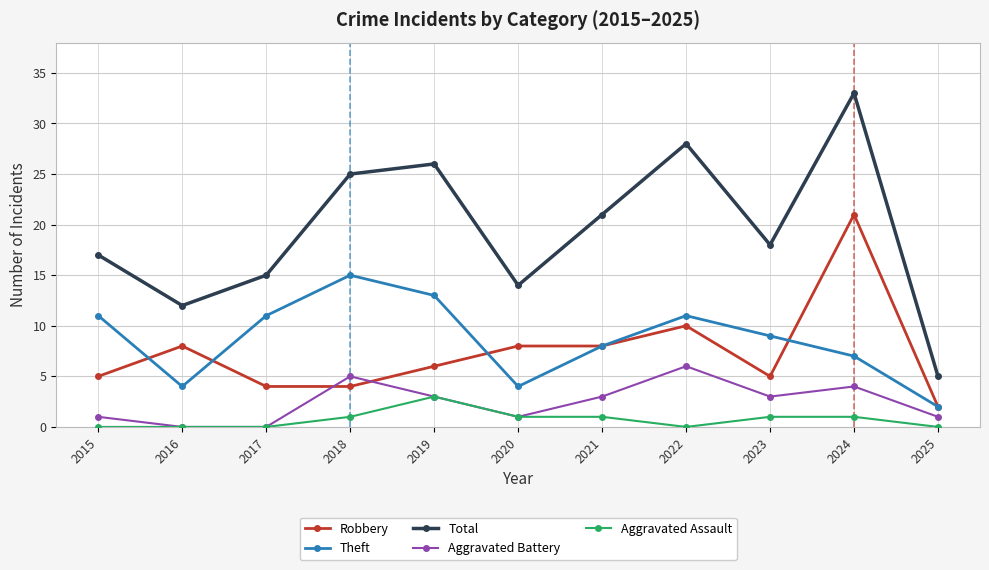

Count the number of data series in this chart.

5